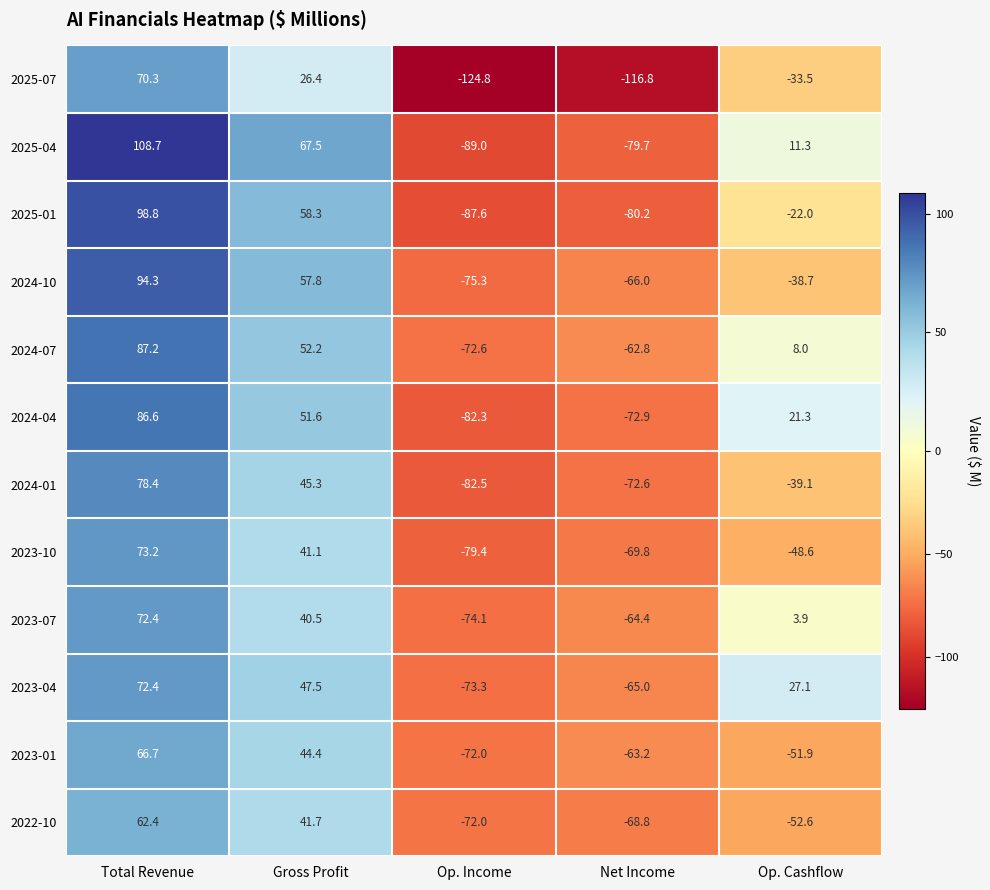

What is the difference between the second highest and second lowest values in the 2022-10 series?

110.5